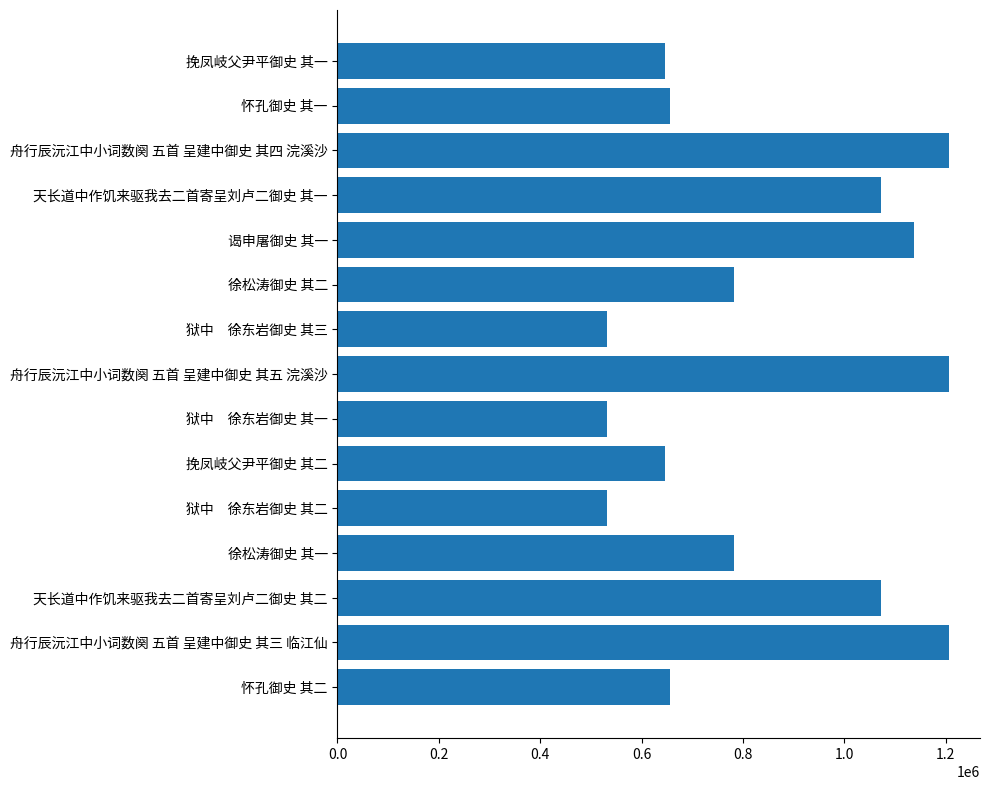

What is the ratio of the value at 狱中　徐东岩御史 其一 to the value at 舟行辰沅江中小词数阕 五首 呈建中御史 其五 浣溪沙?

0.4